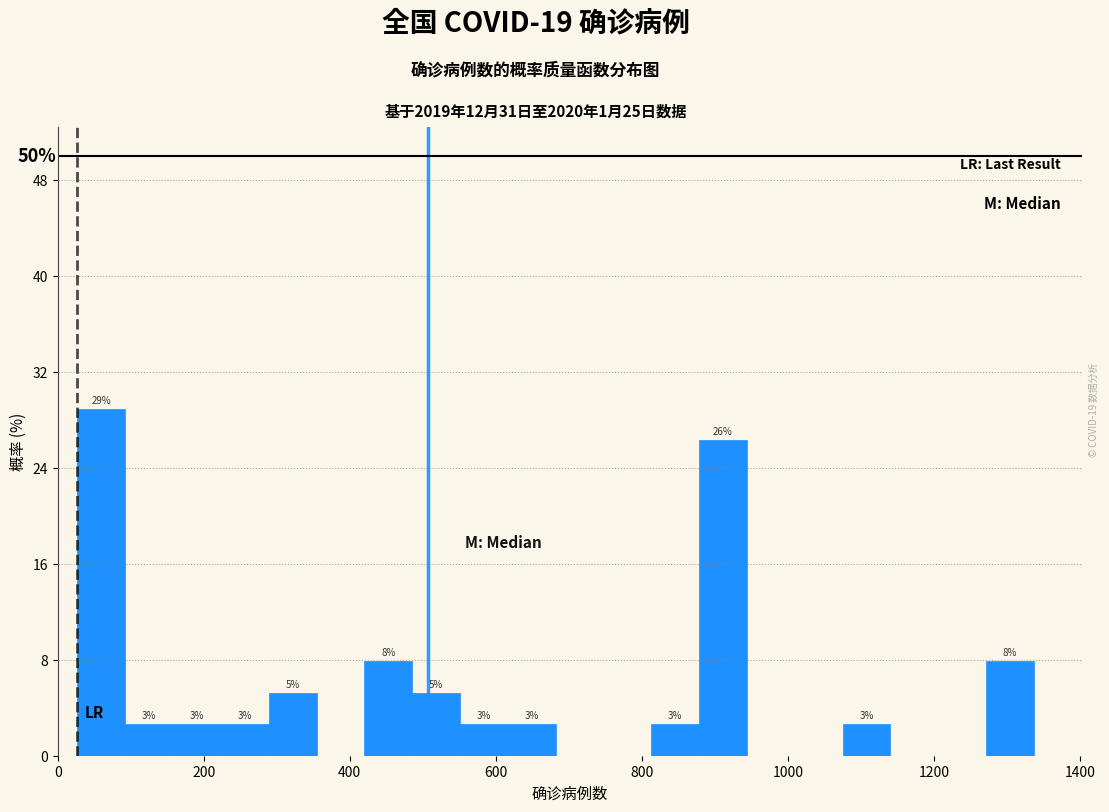

Around what value on the x-axis is the tallest bar? Give the approximate position of its centre, as read against the axis.

60